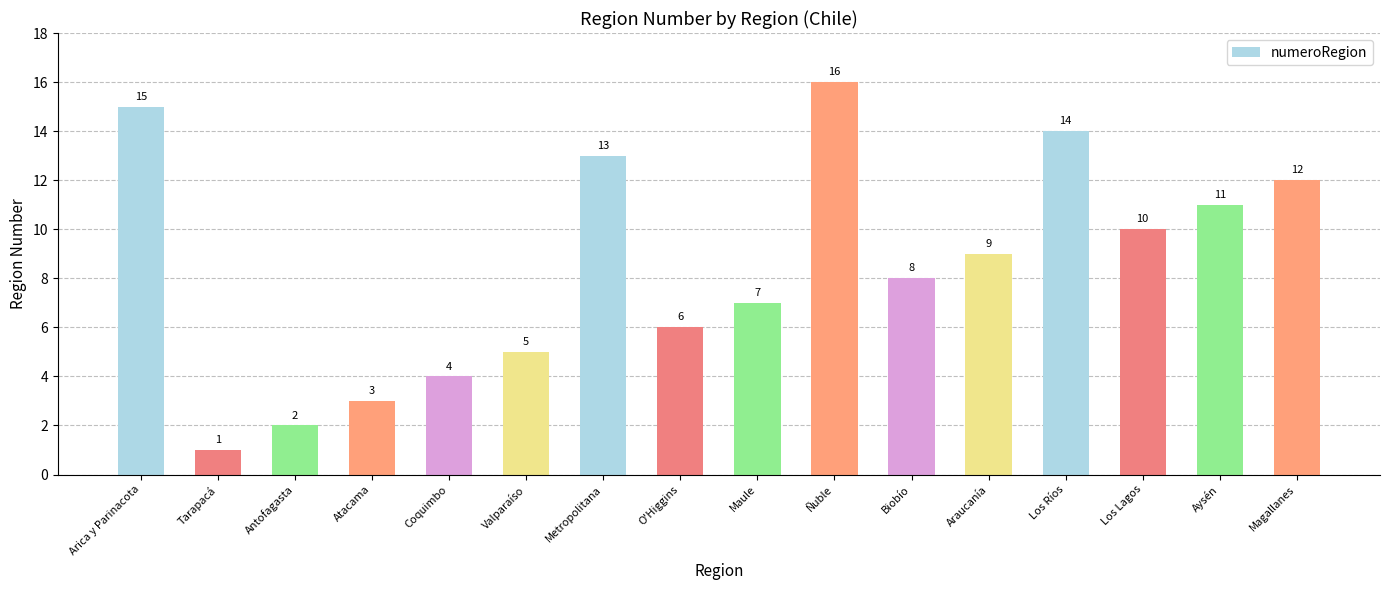

How many distinct data groups are displayed?

1